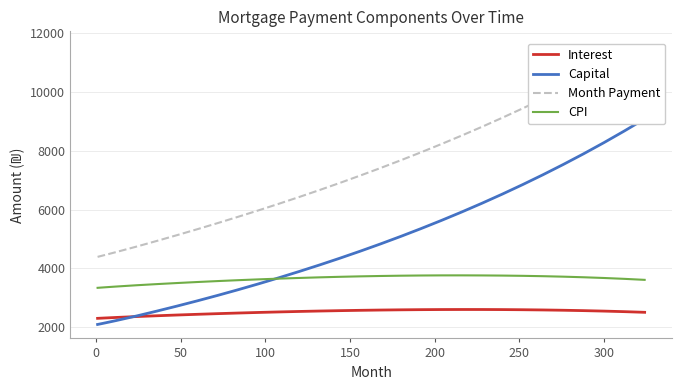

True or false: CPI and Interest cross at least once.

False